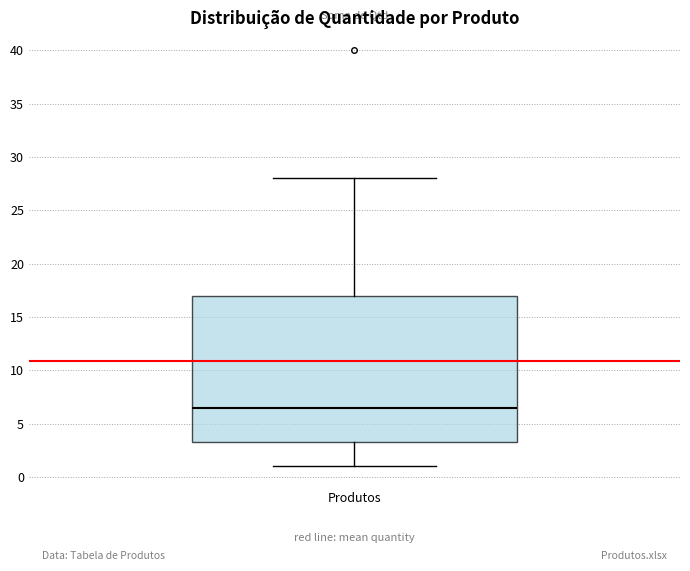

Read this box plot against the y-axis: the position of the median line, the range covered by the box, and the ends of both whiskers. The values are not printed on the chart, so give them approximately, as read against the axis.

median 6.5, box 3.5 to 17.0, whiskers 1.0 to 28.0